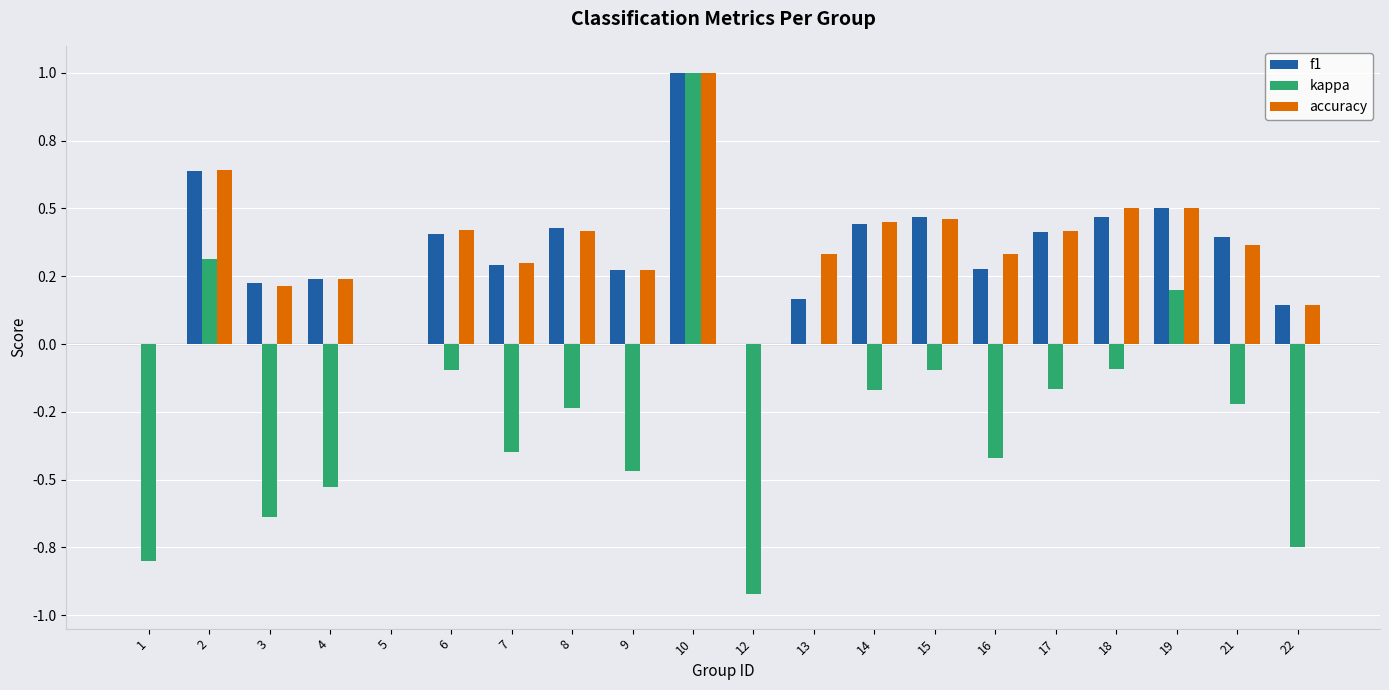

What is the value of the kappa bar at the 6th from the left?

-0.1